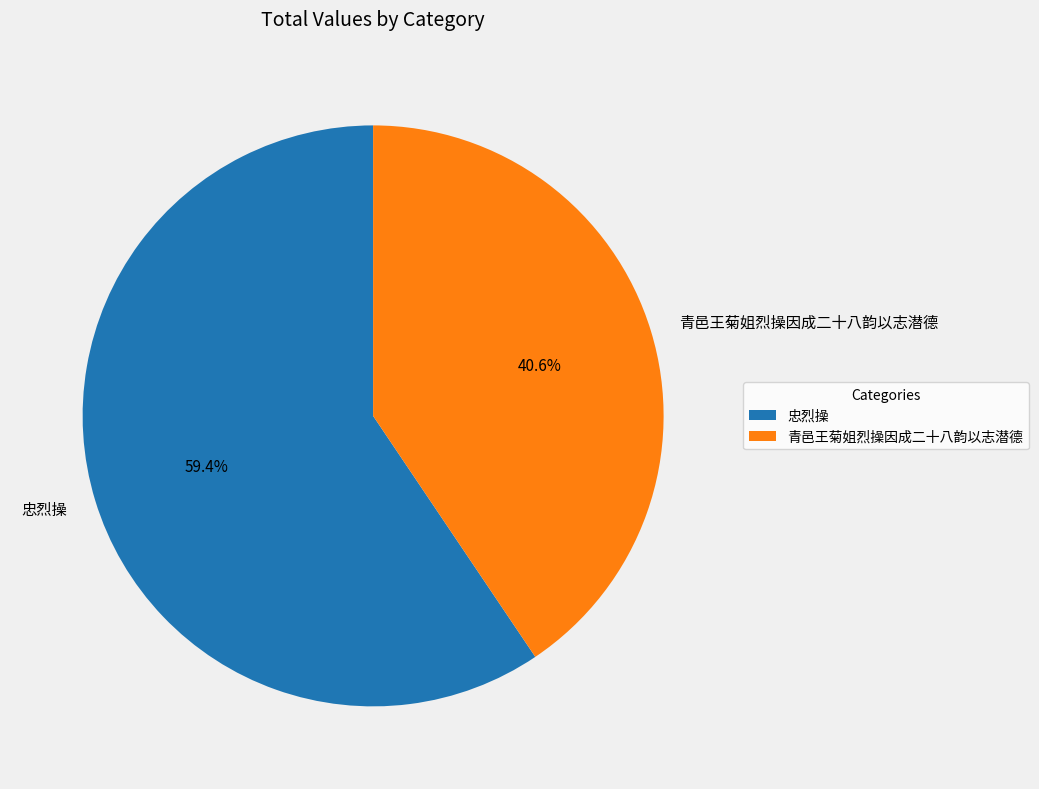

Is there any slice that represents more than half of the pie?

Yes